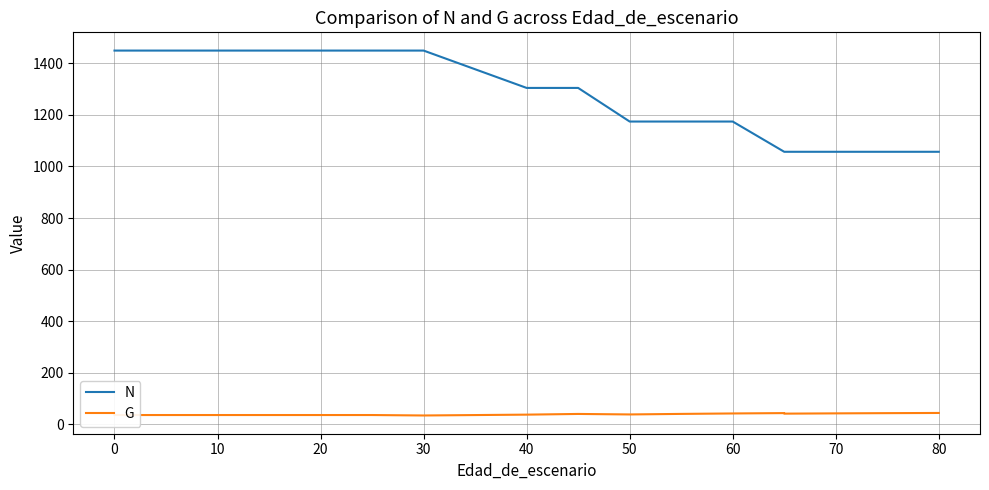

At how many categories does at least one series exceed 1148?

12